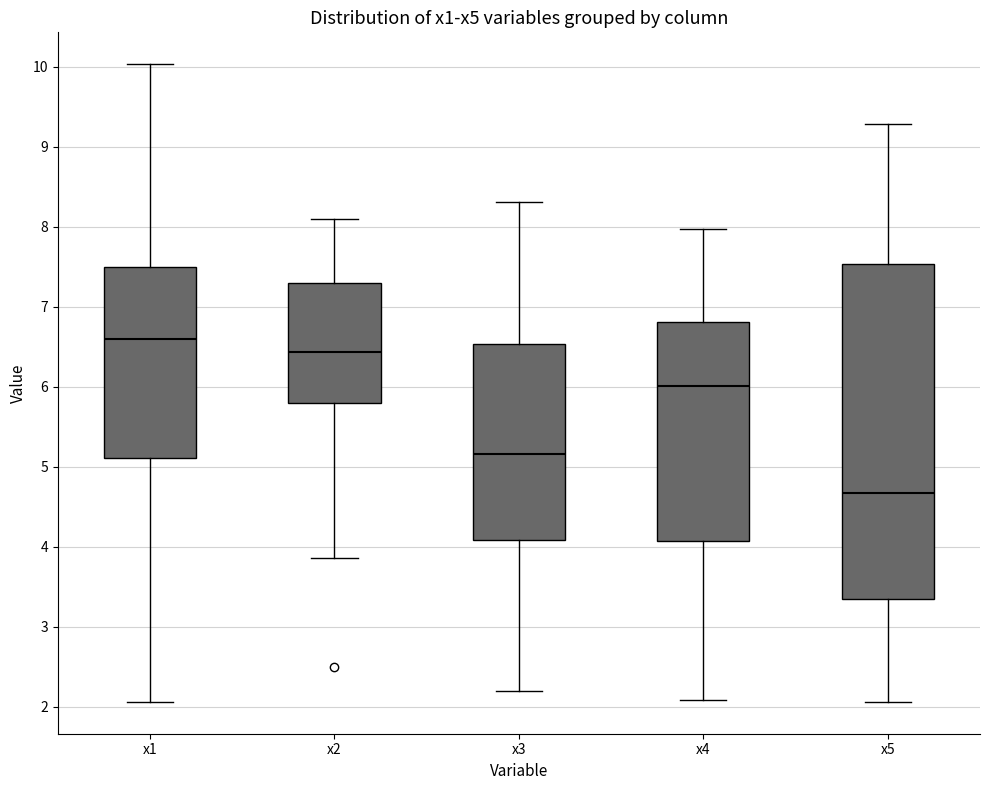

Reading left to right, read every box against the y-axis: the position of its median line, the range the box covers, and the ends of its whiskers. The values are not printed on the chart, so give them approximately, as read against the axis.

x1: median 6.6, box 5.1 to 7.5, whiskers 2.1 to 10.0
x2: median 6.4, box 5.8 to 7.3, whiskers 3.9 to 8.1
x3: median 5.2, box 4.1 to 6.5, whiskers 2.2 to 8.3
x4: median 6.0, box 4.1 to 6.8, whiskers 2.1 to 8.0
x5: median 4.7, box 3.3 to 7.5, whiskers 2.1 to 9.3